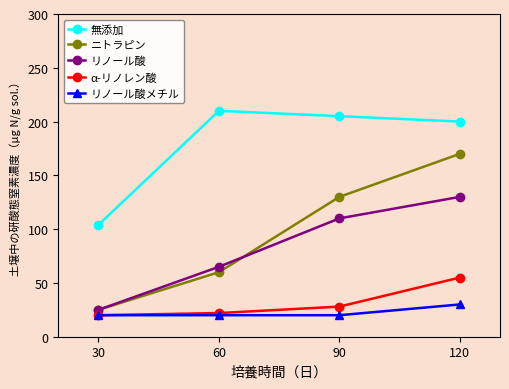

What is the sum of the ニトラピン values at 90 and 60?

190